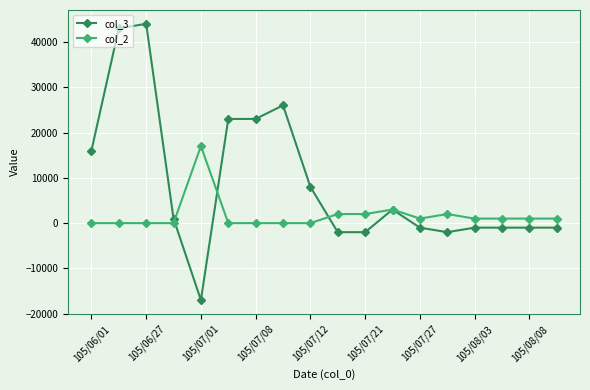

Rank the series by their average value, from lowest to highest.

col_2, col_3